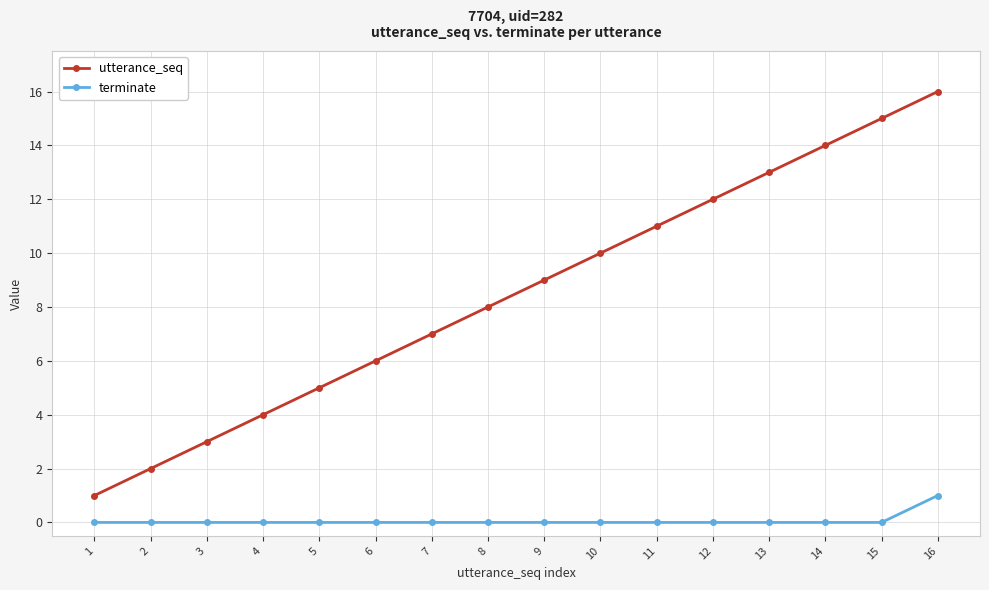

Reading left to right, list all the values displayed in this chart.

utterance_seq: 1	2	3	4	5	6	7	8	9	10	11	12	13	14	15	16
terminate: 0	0	0	0	0	0	0	0	0	0	0	0	0	0	0	1